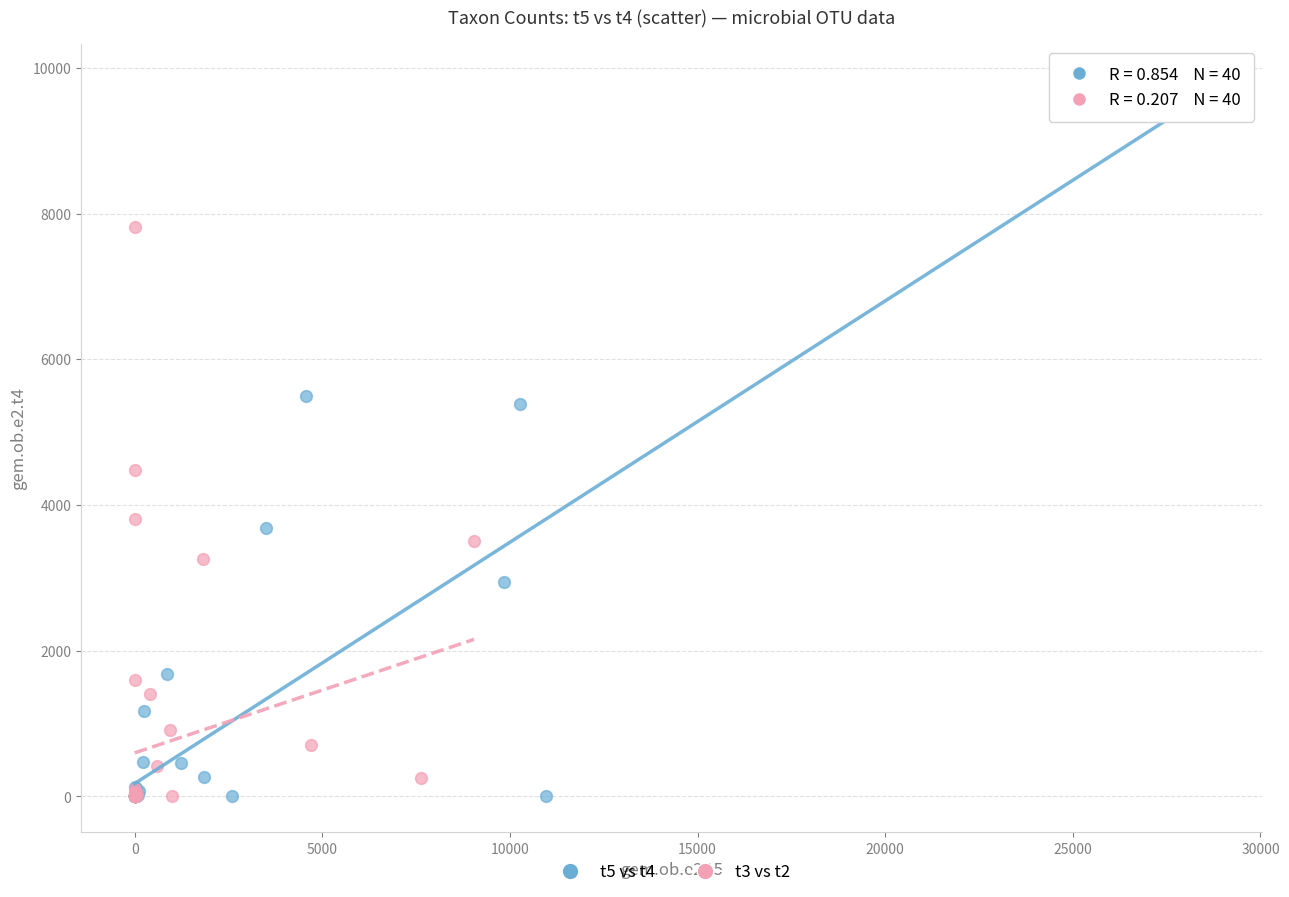

Which series has the largest Y range (max minus min)?

t5 vs t4